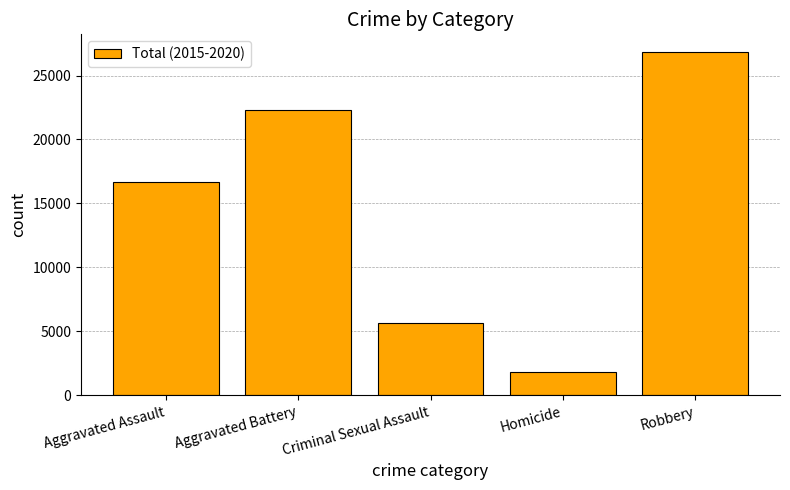

How many bars are there in total?

5